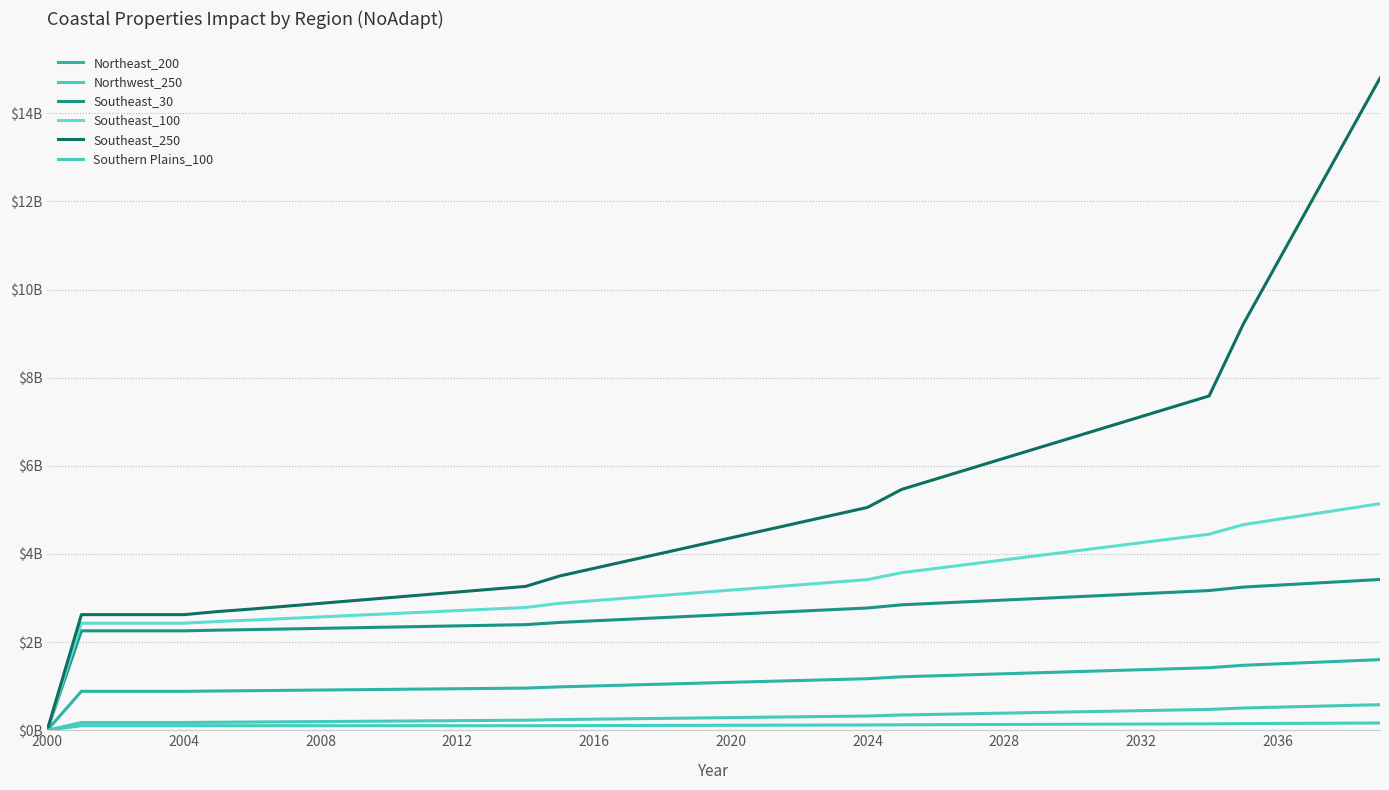

What is the difference between the maximum and minimum values in the Southeast_30 series?

3.4